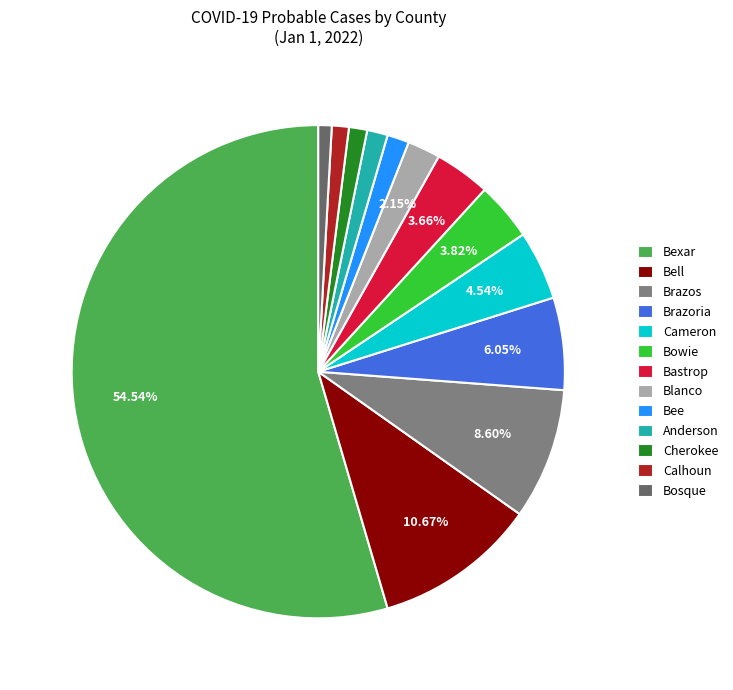

To the nearest percent, what percentage of the pie is Anderson?

1%